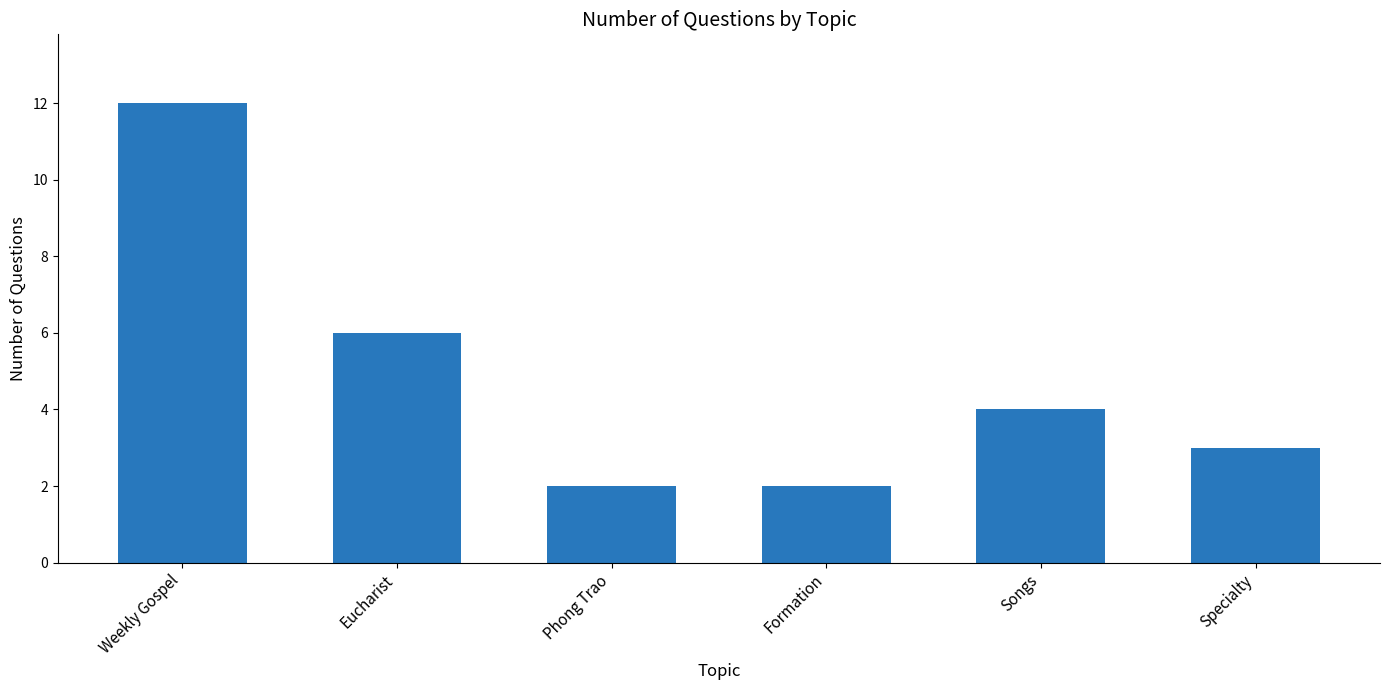

What is the label of the 6th bar from the left?

Specialty